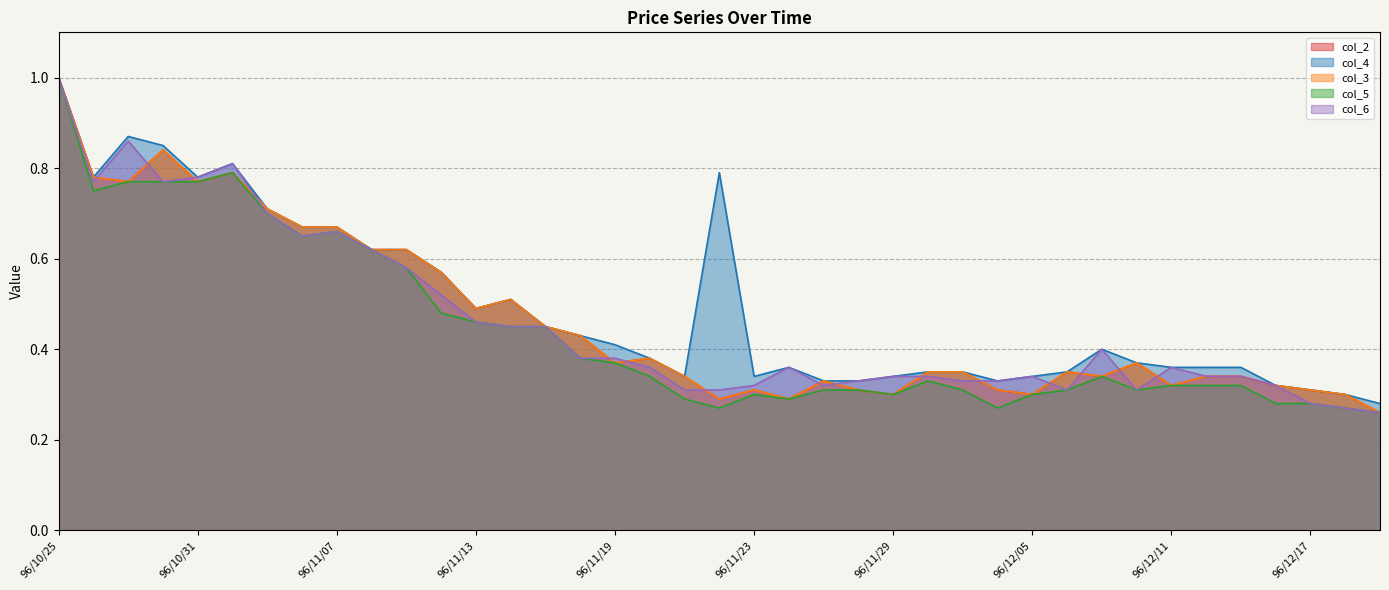

At how many categories does at least one series exceed 0?

39